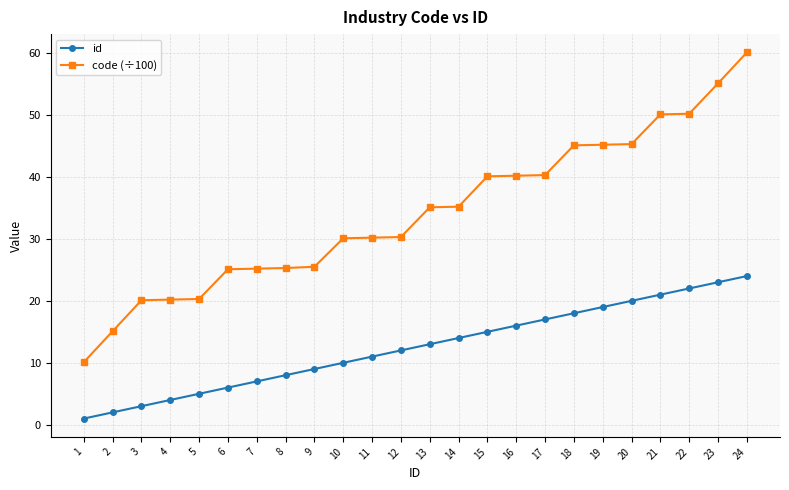

Which series has the widest spread of values?

code (÷100)